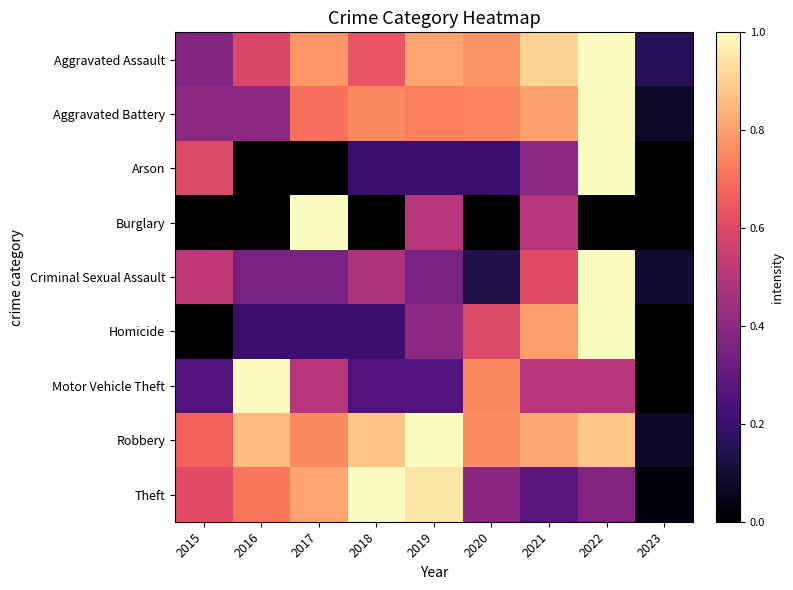

How many data points does each series have?

9